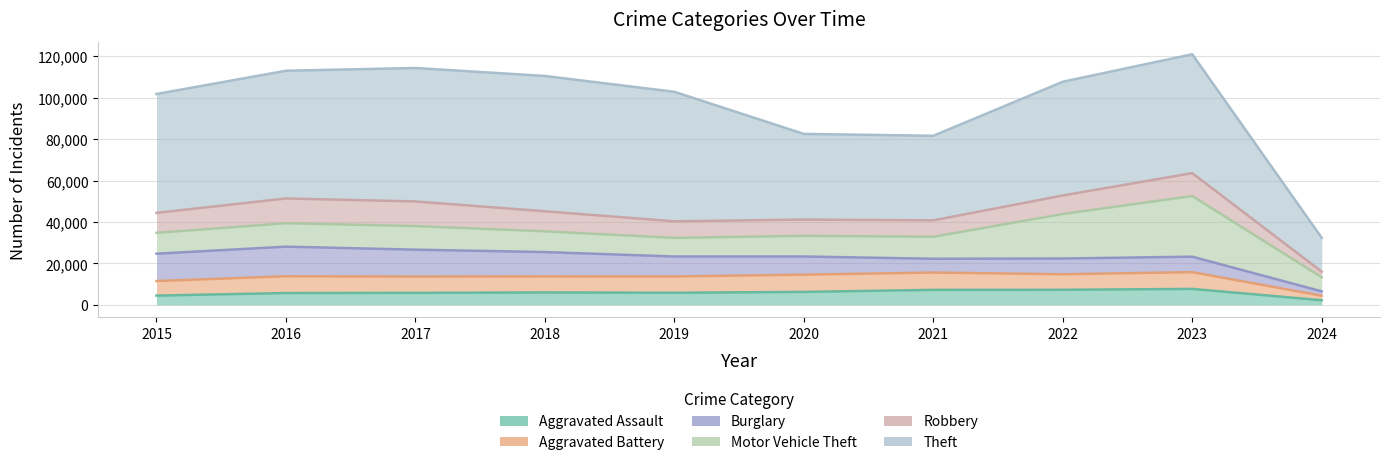

At 2019, list the series in order from smallest to largest.

Aggravated Assault, Aggravated Battery, Robbery, Motor Vehicle Theft, Burglary, Theft